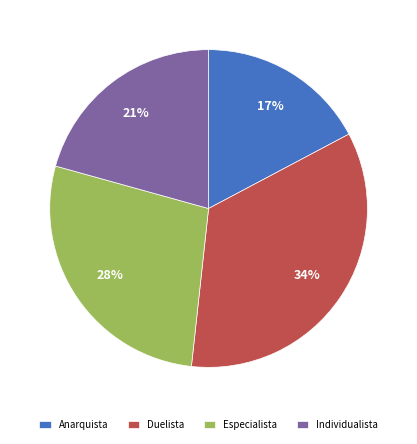

To the nearest percent, what percentage of the pie is Duelista?

34%